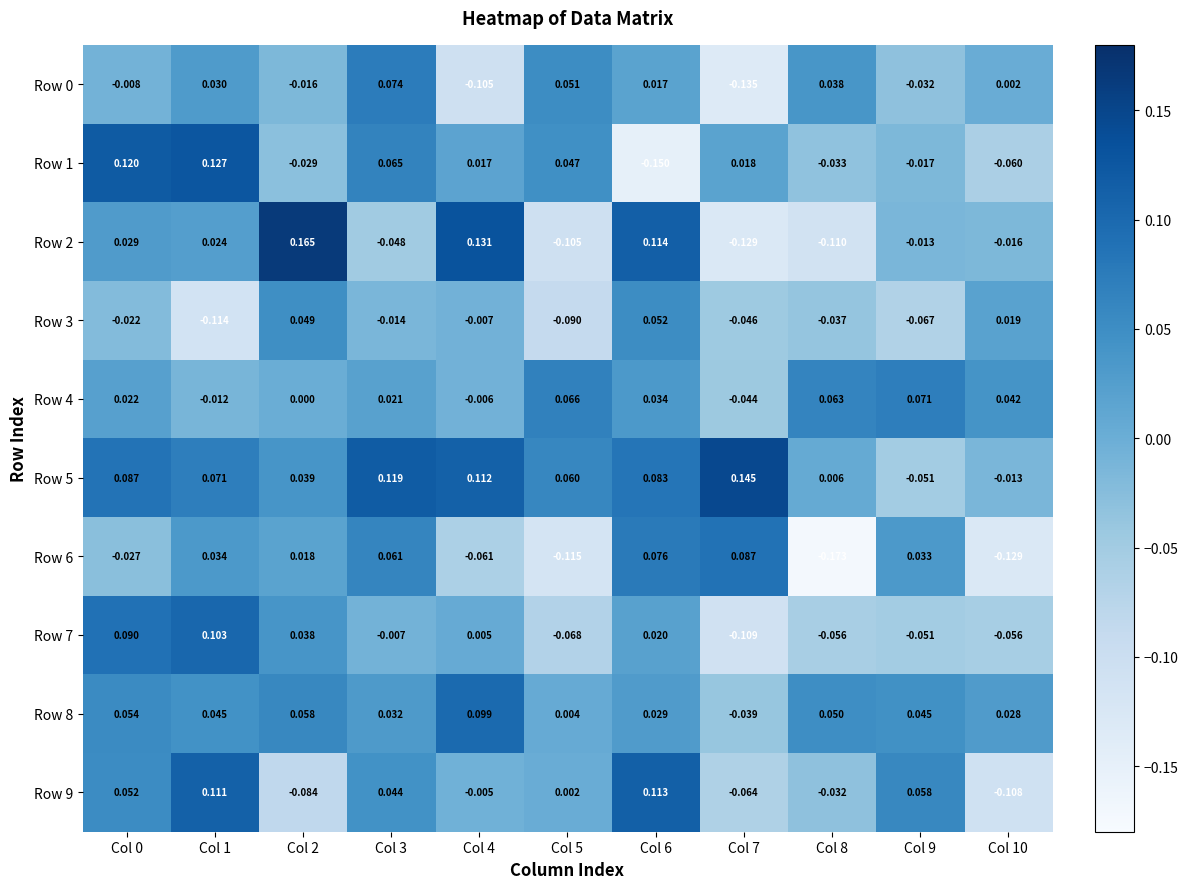

Is the value of Row 4 at Col 3 greater than the value of Row 2 at Col 4?

No